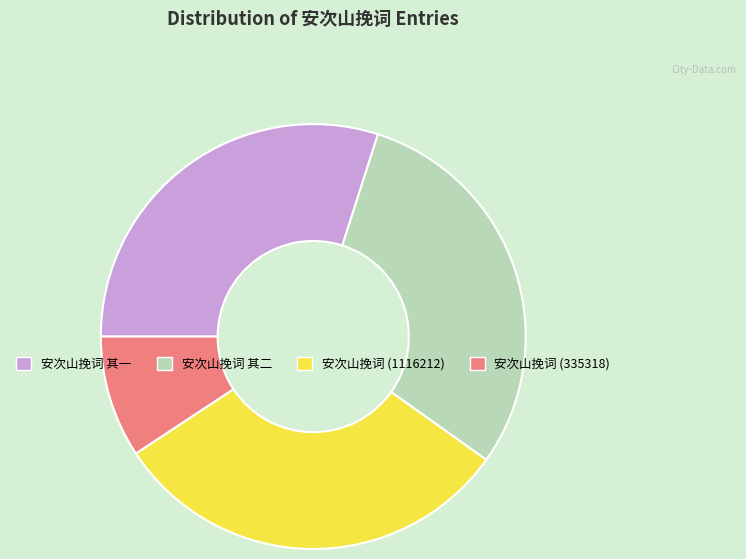

Does 安次山挽词 (1116212) account for over 50% of the chart?

No